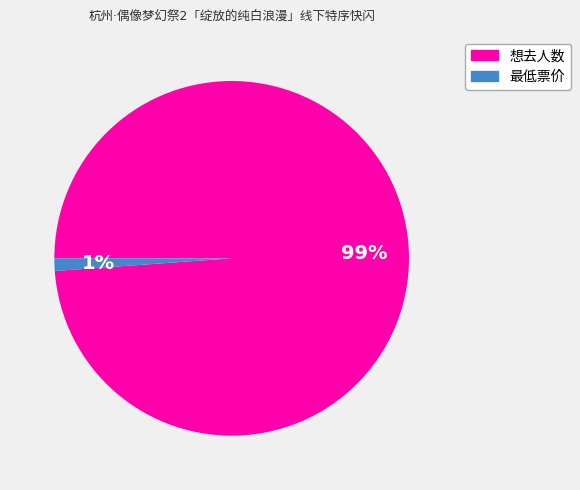

To the nearest percent, what is the difference between the largest and smallest slice percentages?

98%